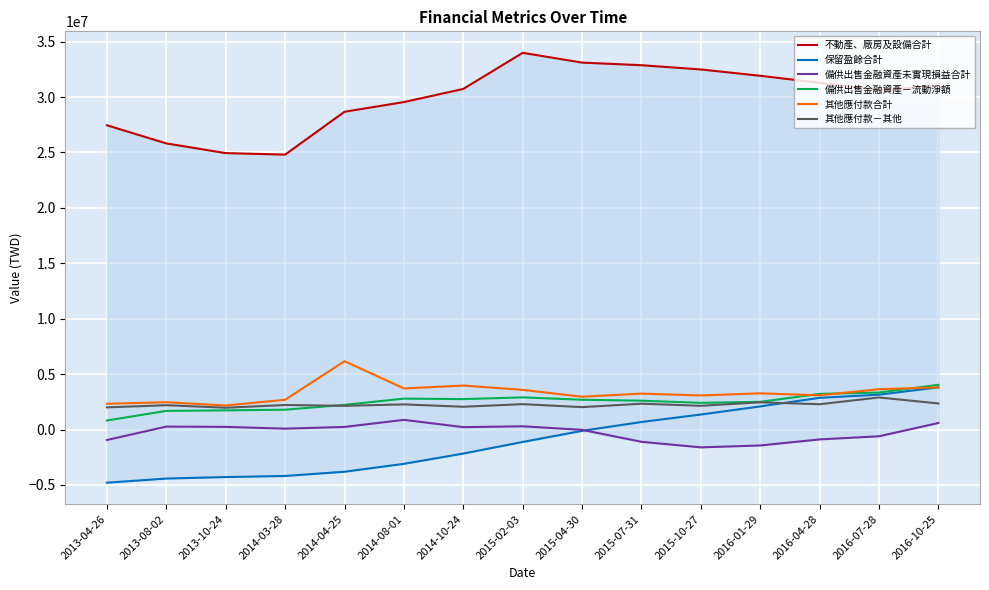

What is the total value across all series at 2015-04-30?

40628250